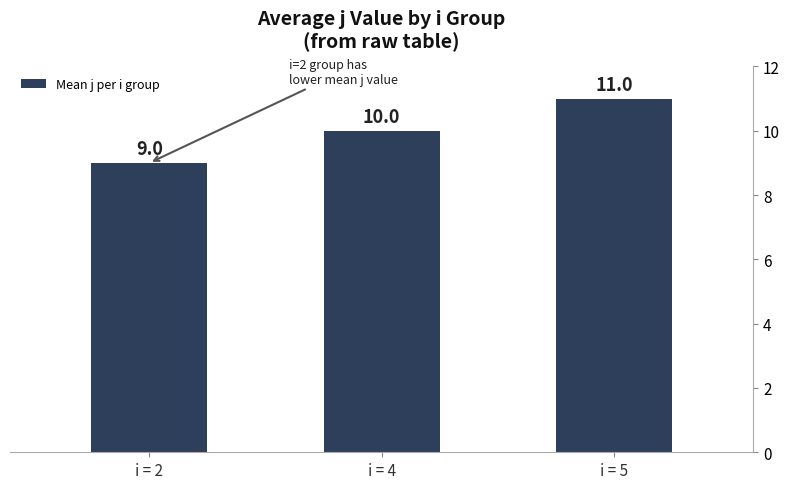

Rank the categories by value from lowest to highest.

i = 2, i = 4, i = 5